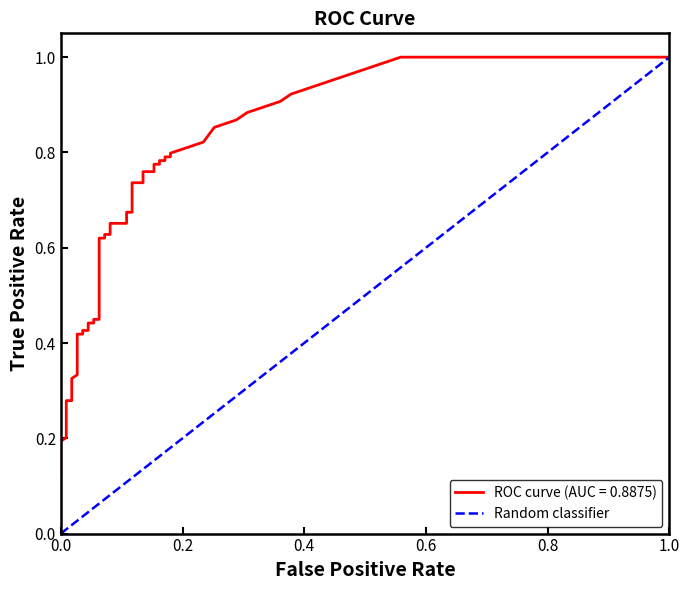

What is the greatest value displayed?

1.0